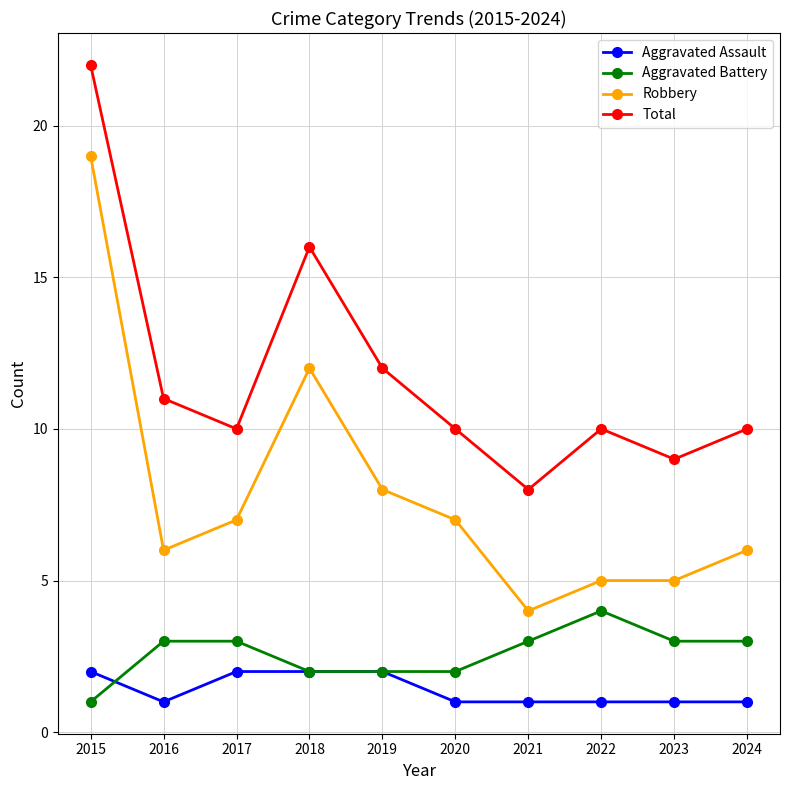

What is the value of the Aggravated Battery point at the 2nd from the left?

3